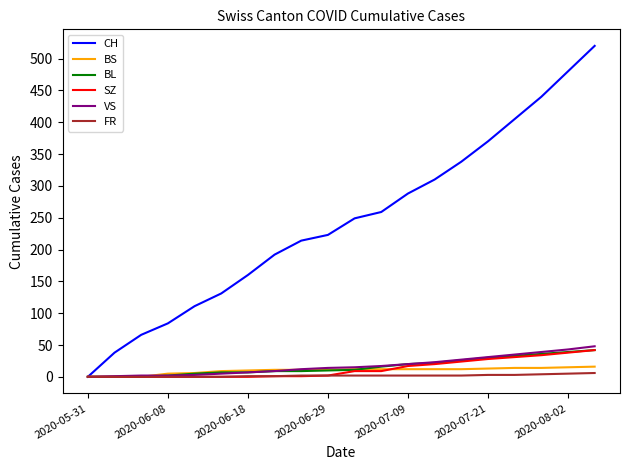

What is the difference between the maximum and minimum values in the BL series?

42